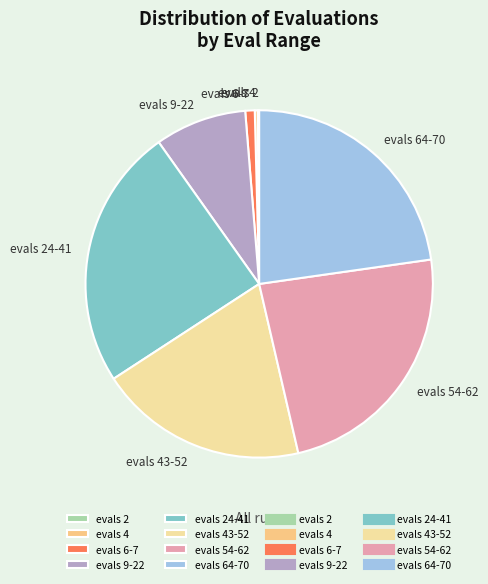

True or false: evals 54-62 accounts for 17% of the total.

False